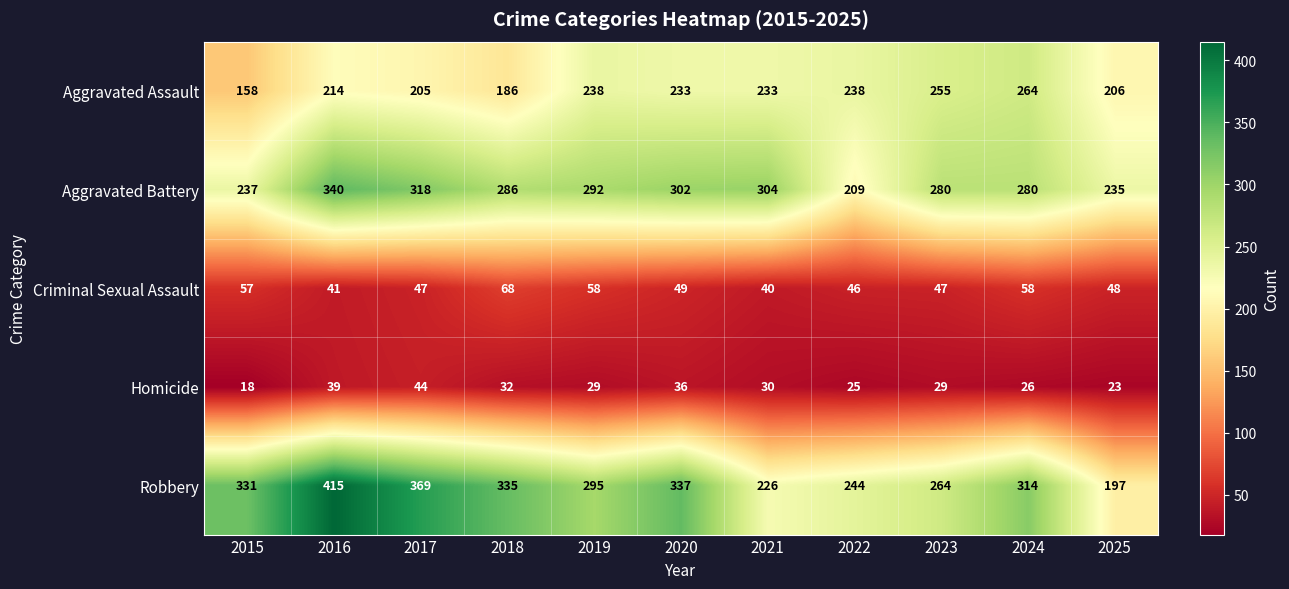

Is it true that Robbery equals 218 at 2017?

False